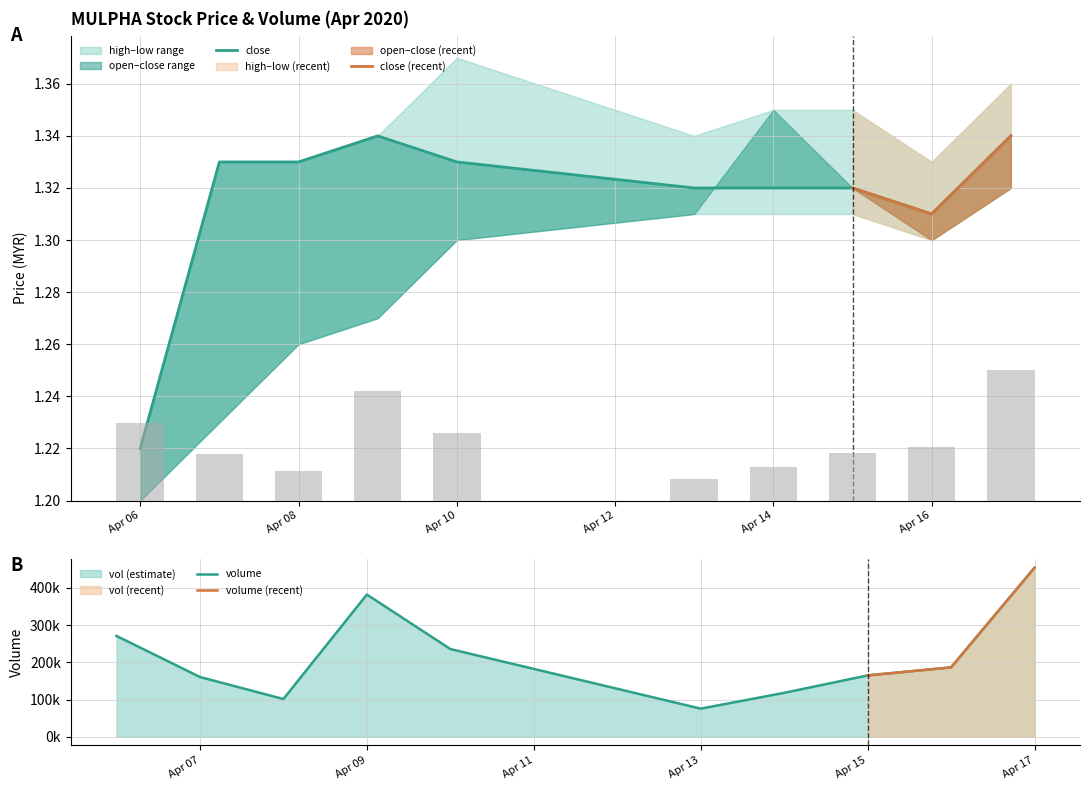

The low series shows 1.2 at 2020-04-06. True or false?

True